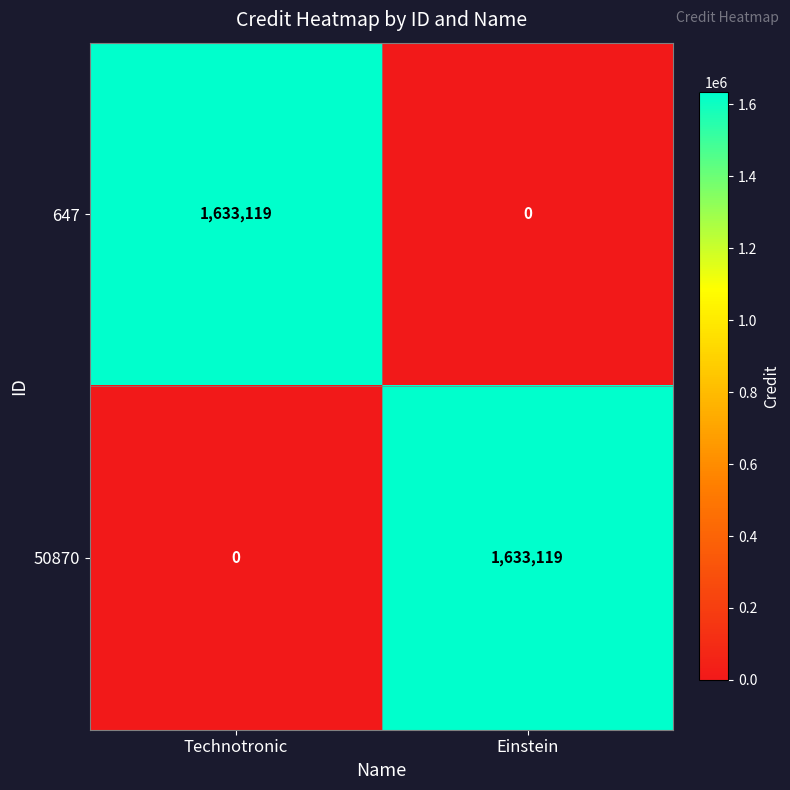

Count the number of categories in the chart.

2